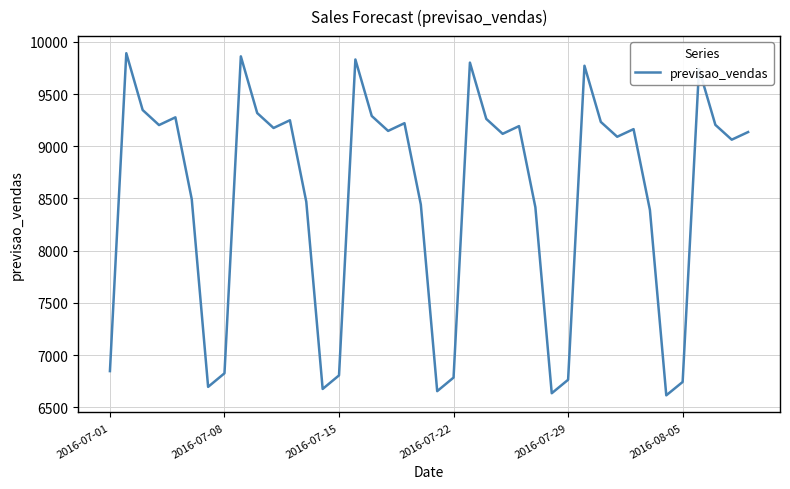

What is the difference between the maximum and minimum values?

3276